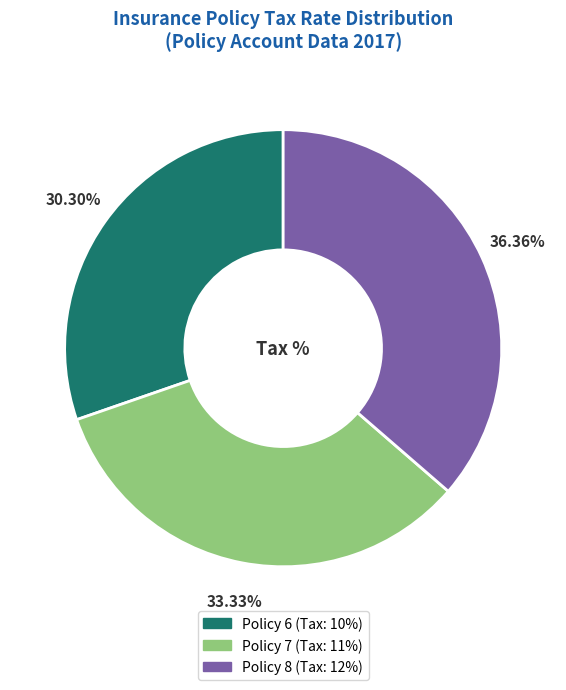

To the nearest percent, what is the combined percentage of Policy 8 and Policy 6?

67%